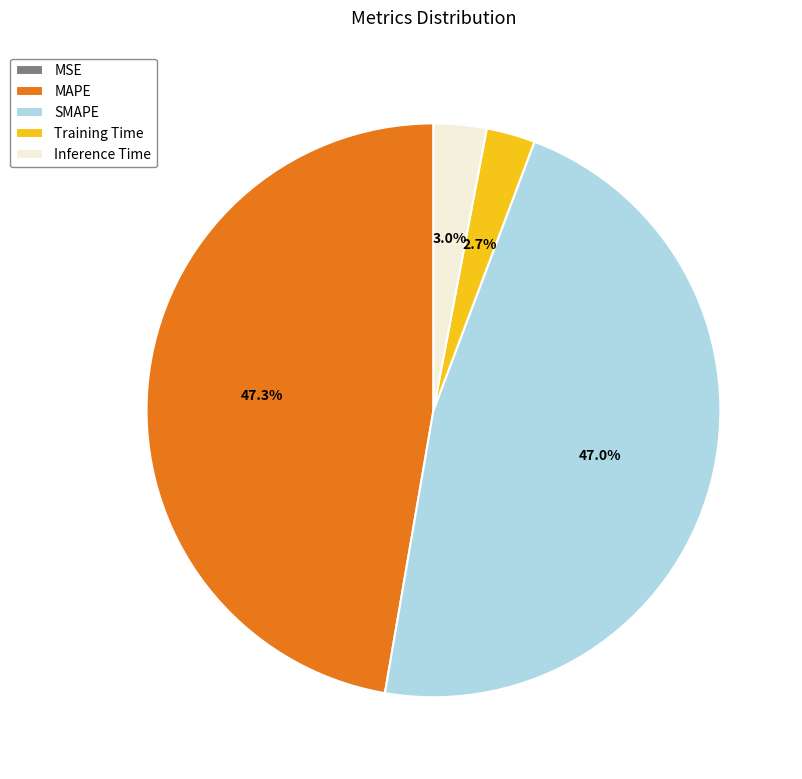

To the nearest percent, what is the difference between the largest and smallest slice percentages?

47%